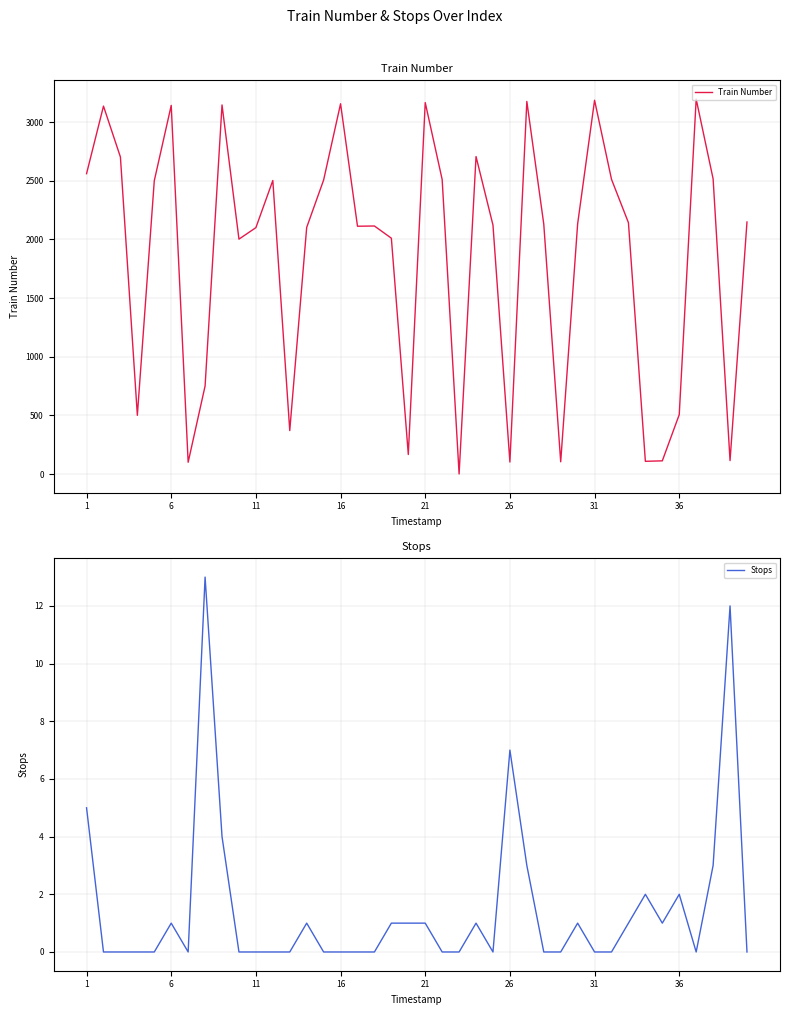

How many values in the Stops series exceed 0?

18